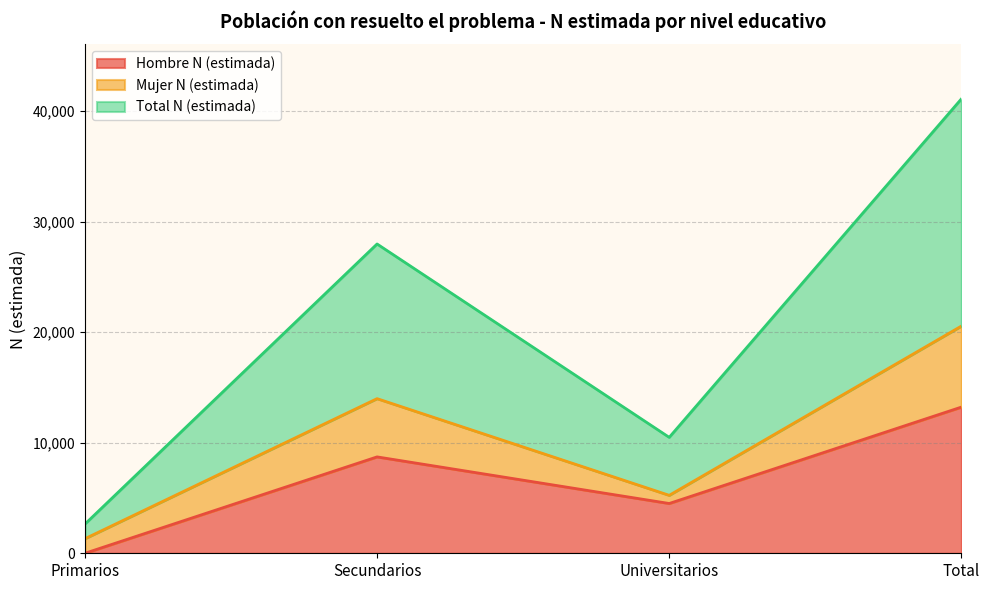

Reading left to right, list the values for the Hombre N (estimada) series.

0	8721	4505	13226